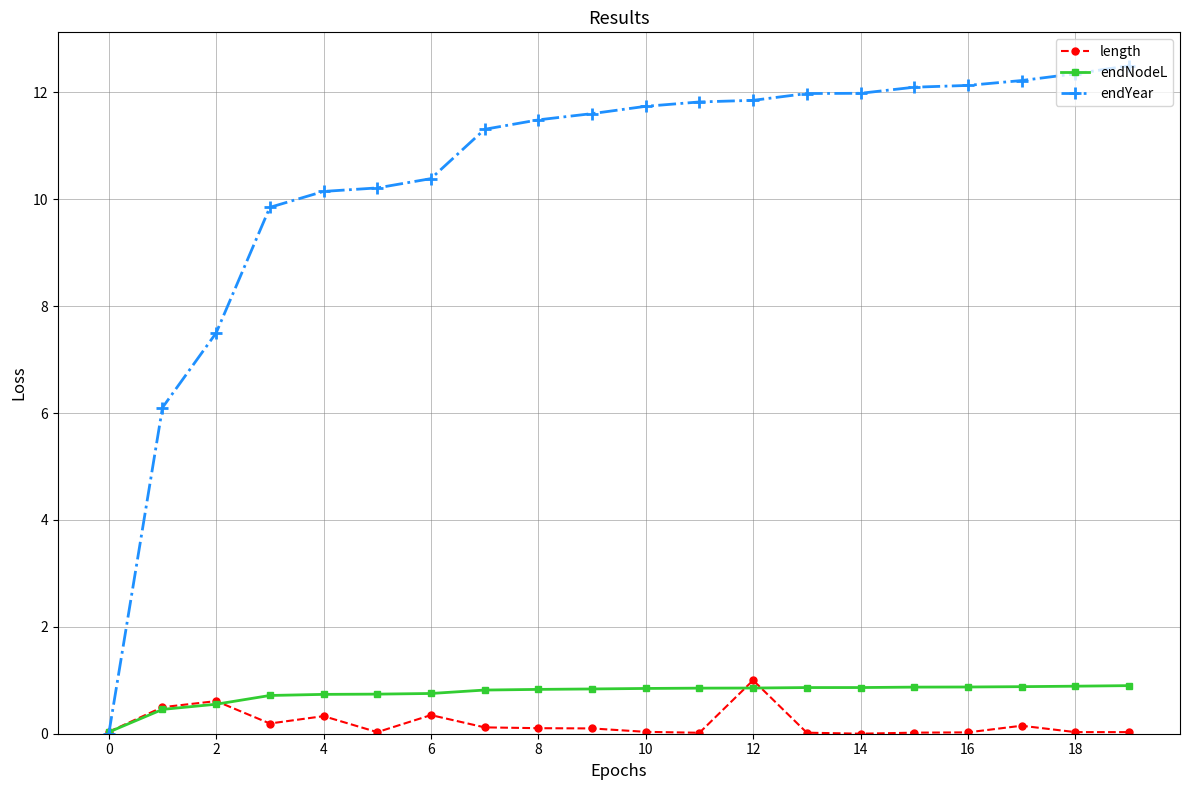

Which series has the largest range (max minus min)?

endYear